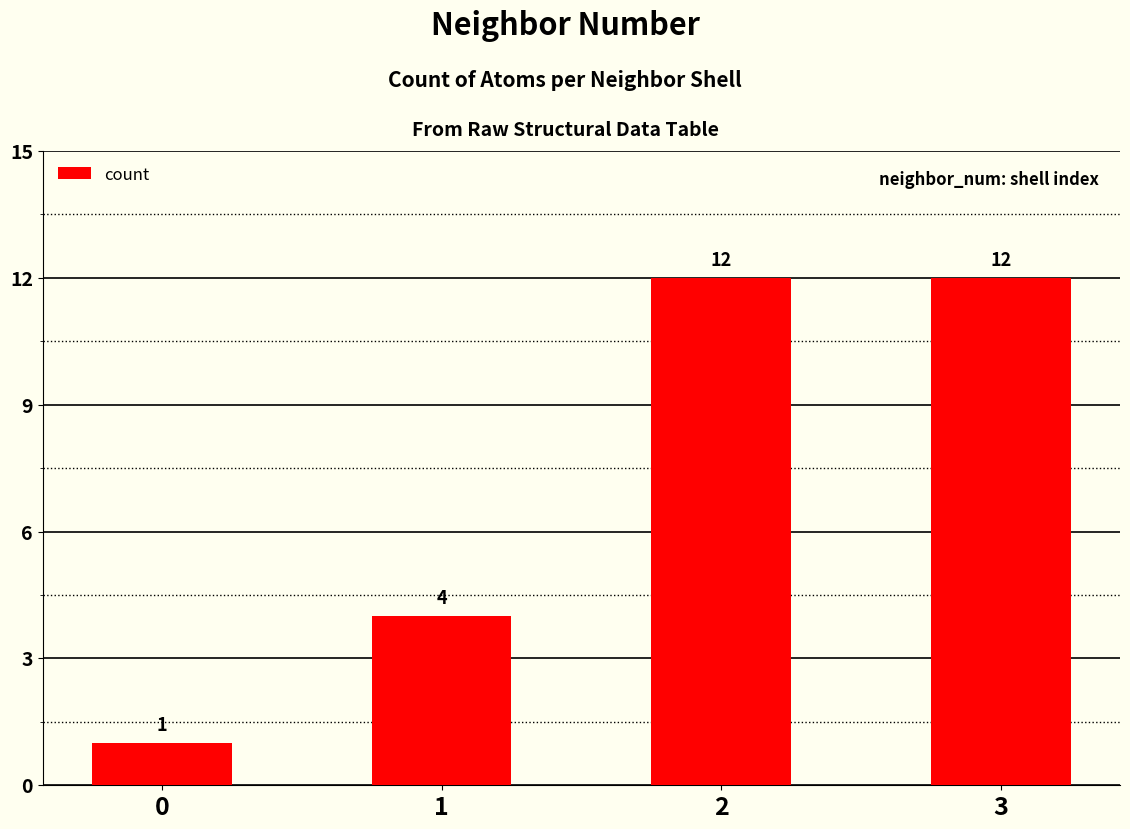

How many bars are there in total?

4